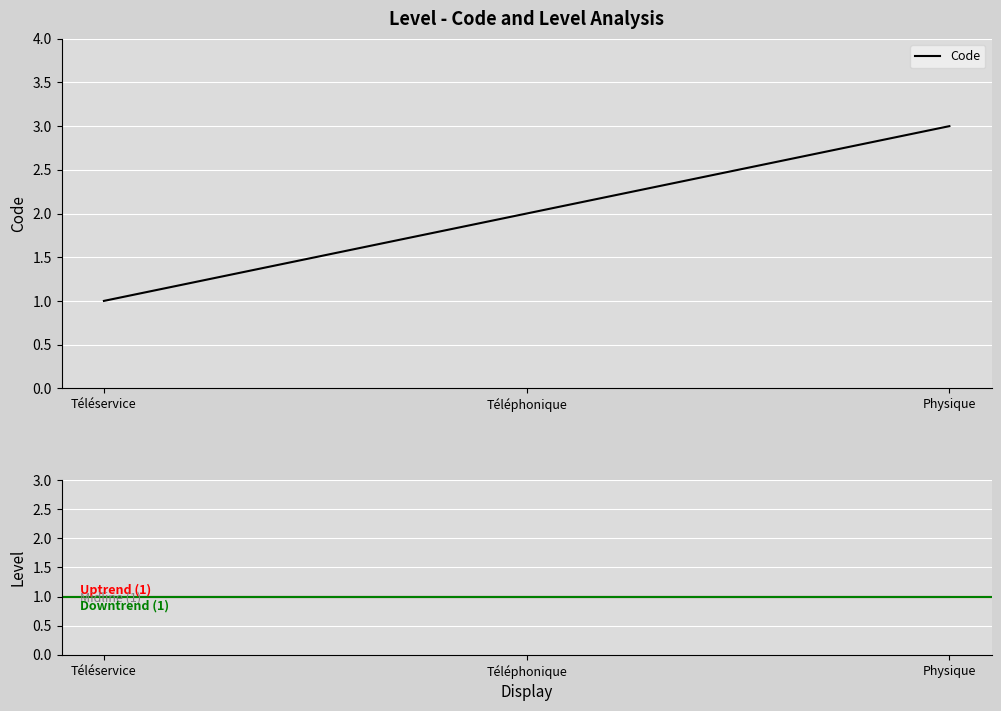

What is the maximum value shown in the chart?

3